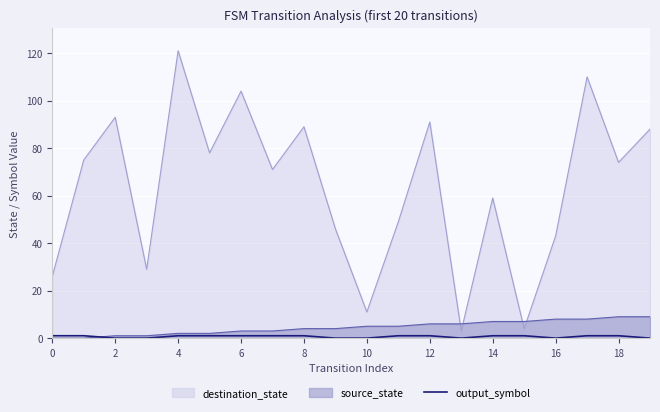

Which series has the largest total across all categories?

destination_state